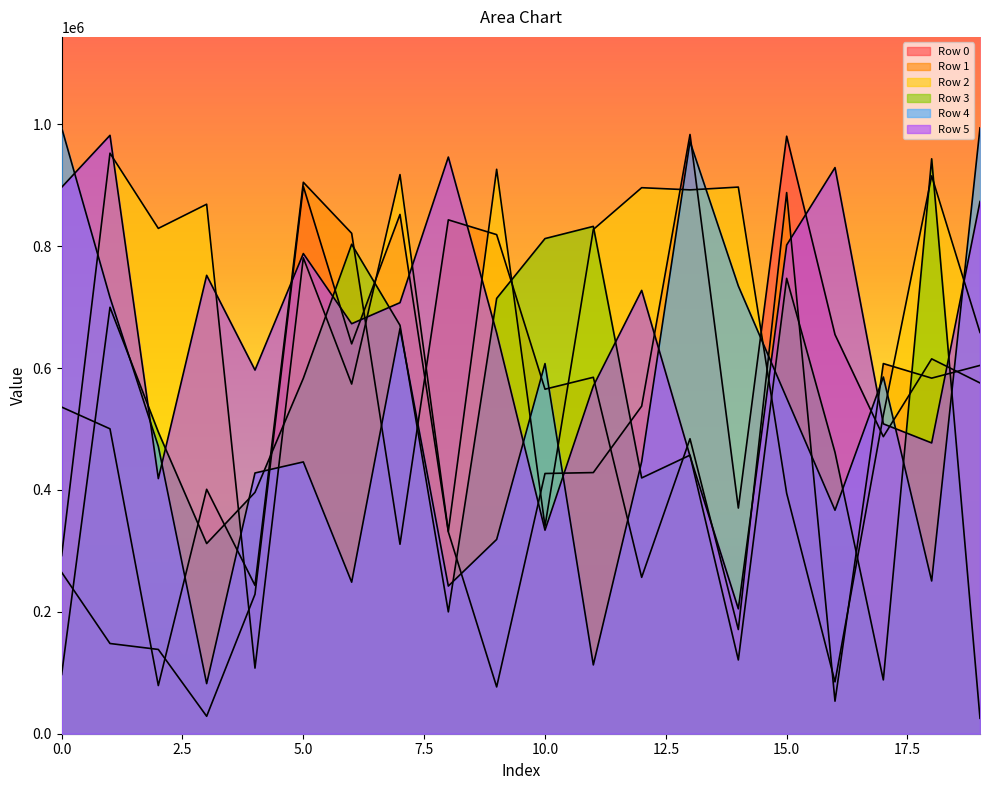

True or false: Row 3 has a value of 199952 at 8.

True